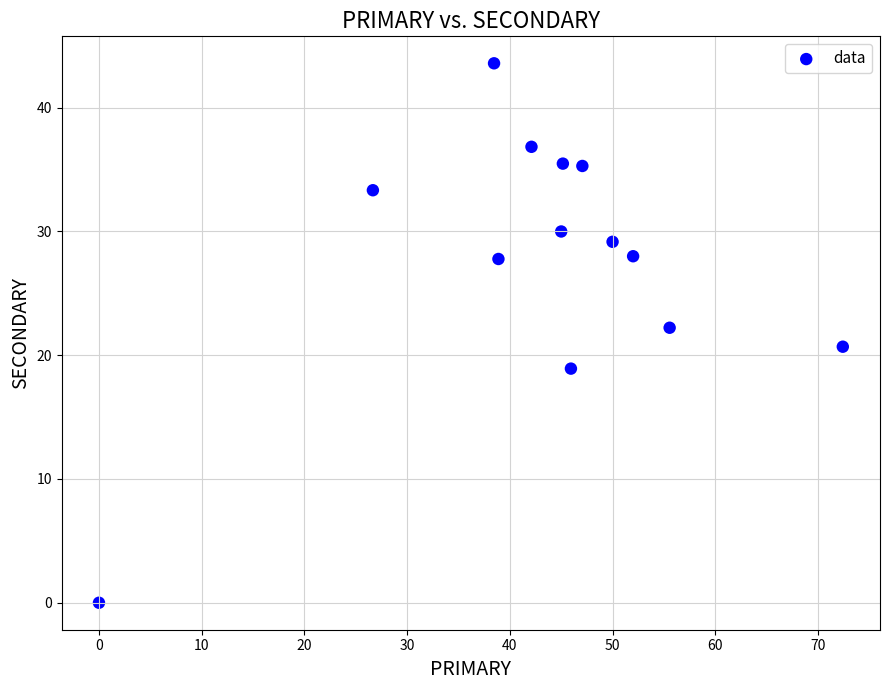

What is the range of Y values (max minus min)?

43.6